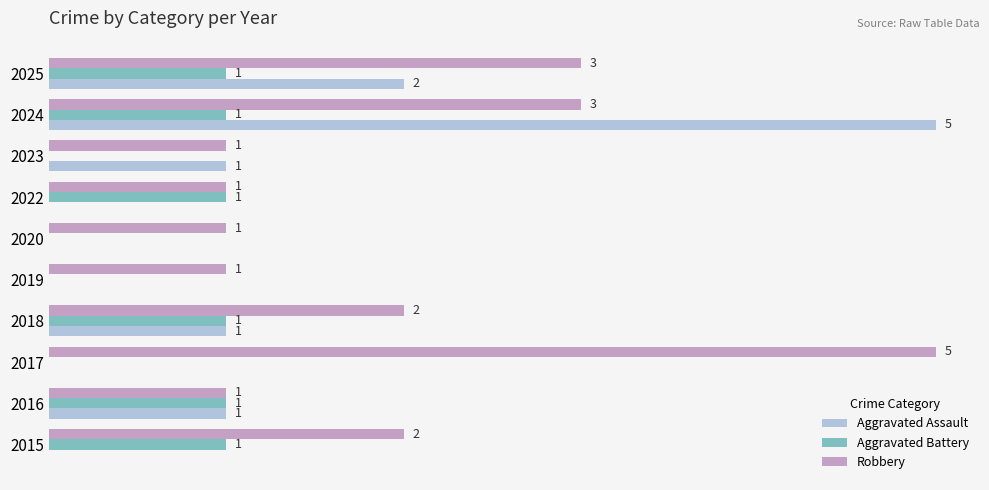

Which series has the largest total across all categories?

Robbery